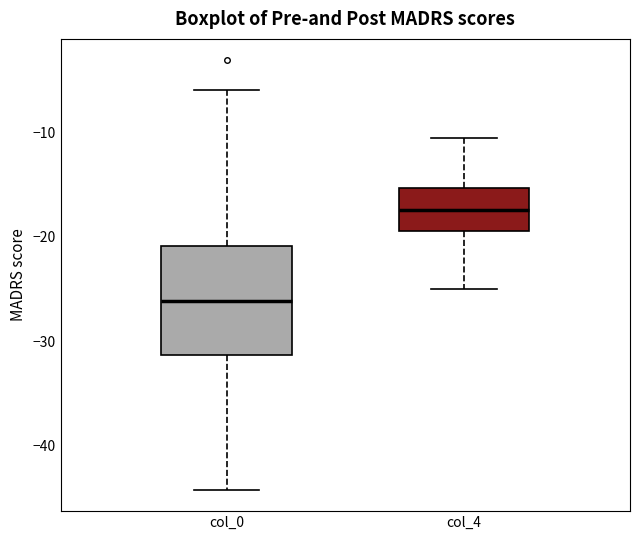

Reading left to right, read every box against the y-axis: the position of its median line, the range the box covers, and the ends of its whiskers. The values are not printed on the chart, so give them approximately, as read against the axis.

col_0: median -26, box -31 to -21, whiskers -44 to -6
col_4: median -17, box -19 to -15, whiskers -25 to -11